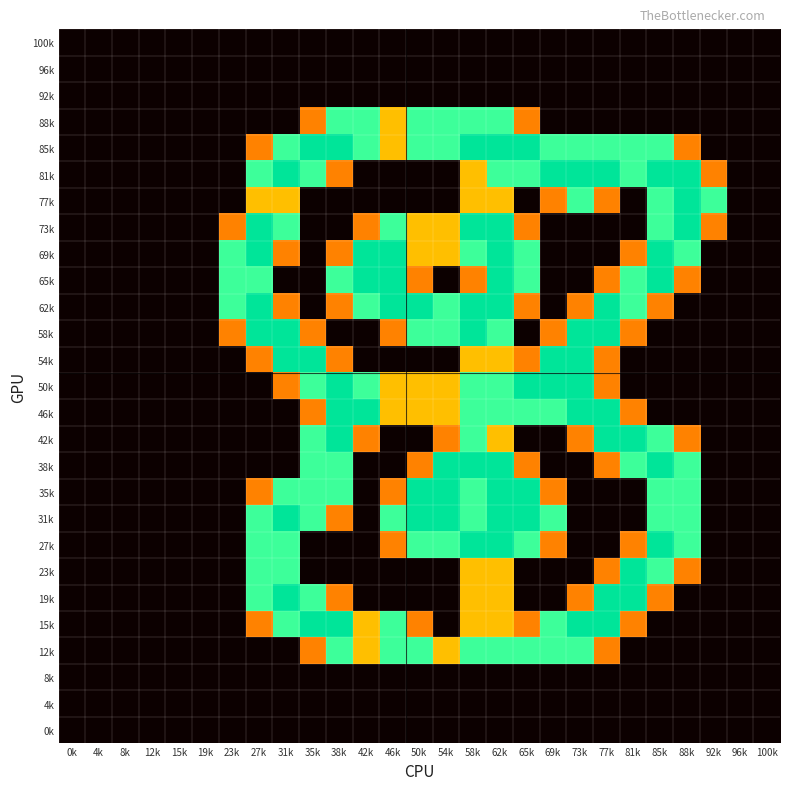

Between 92k and 77k, which is larger?

92k